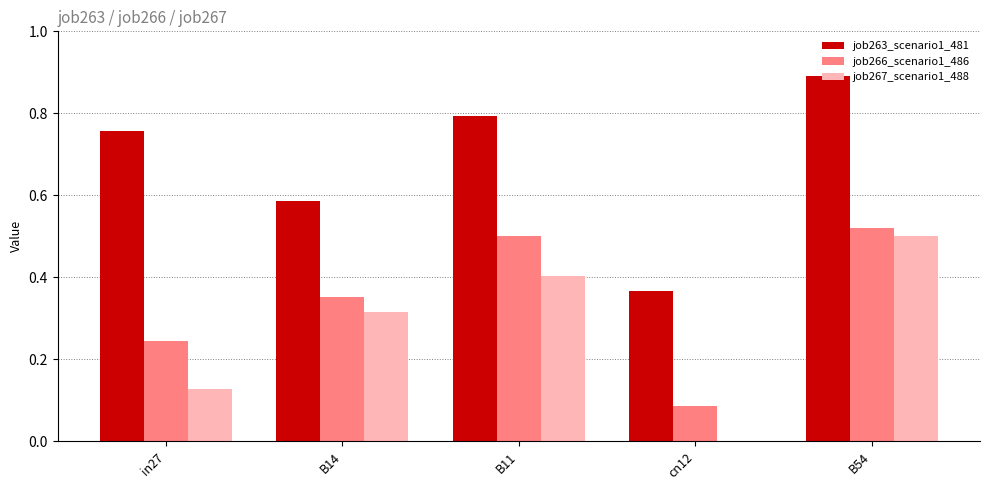

The job267_scenario1_488 series shows 0.4 at B11. True or false?

True